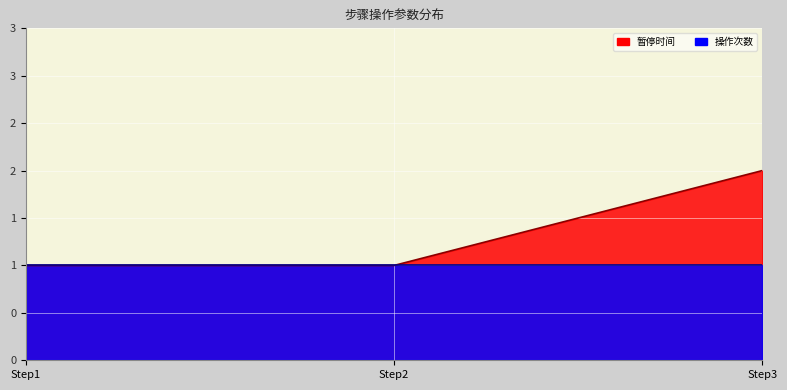

Which has a higher value, Step1 or Step3?

Step3